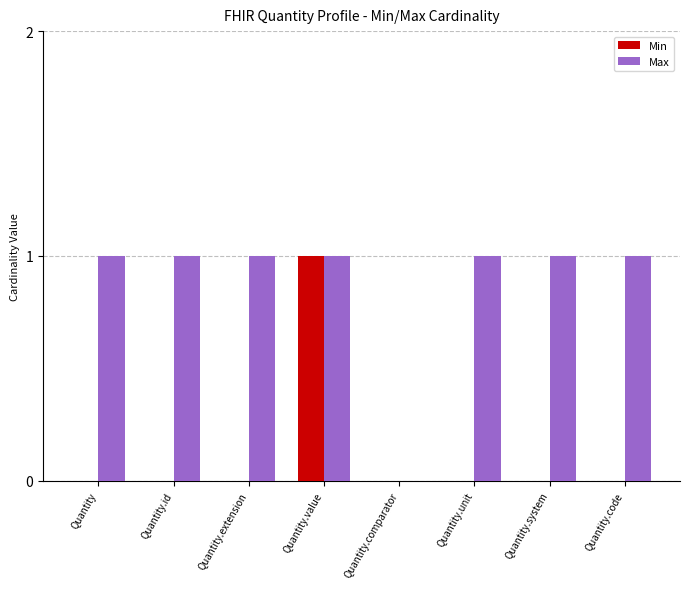

Which series has the largest total across all categories?

Max